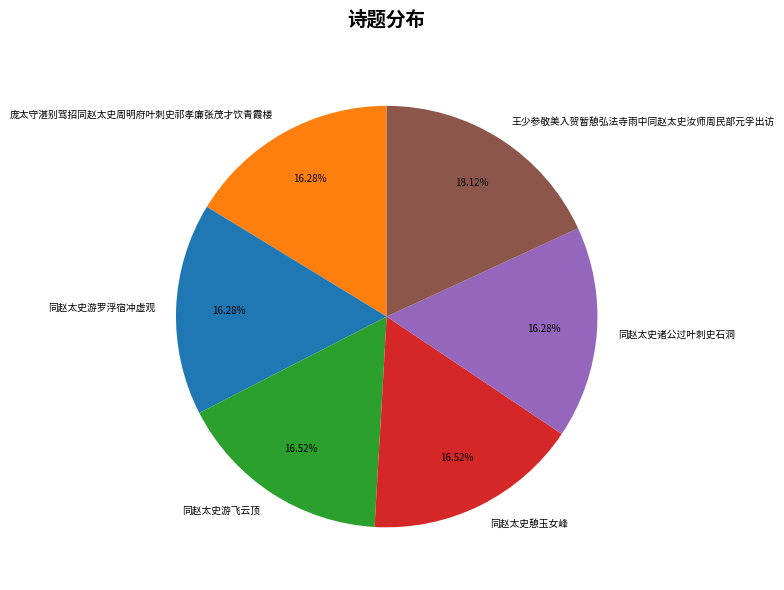

Combined, what portion of the pie is 同赵太史憩玉女峰 and 庞太守湛别驾招同赵太史周明府叶刺史祁孝廉张茂才饮青霞楼?

32.8%